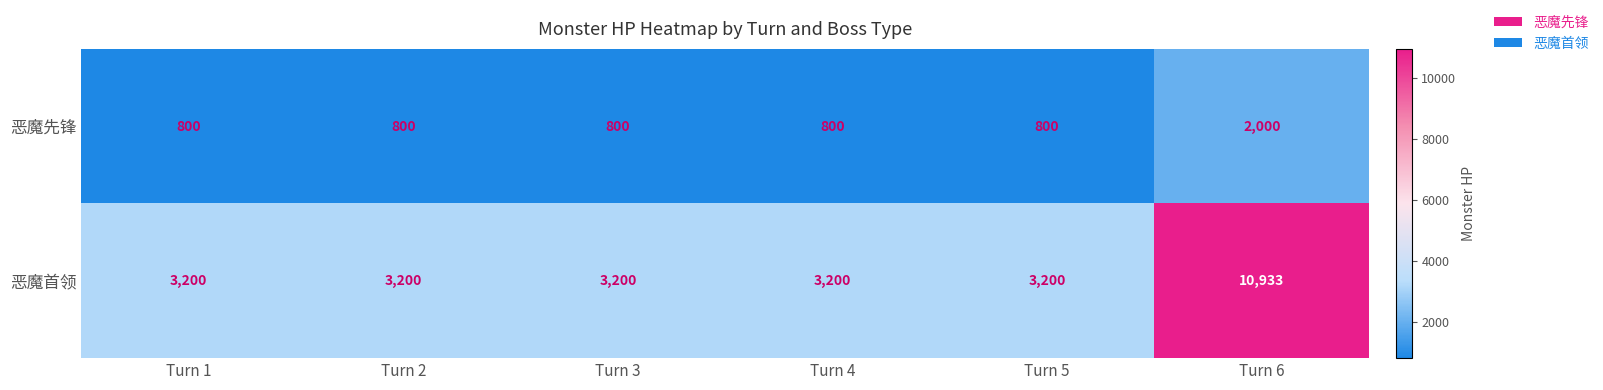

Reading left to right, what are all the values shown in this chart?

恶魔先锋: 800	800	800	800	800	2000
恶魔首领: 3200	3200	3200	3200	3200	10933